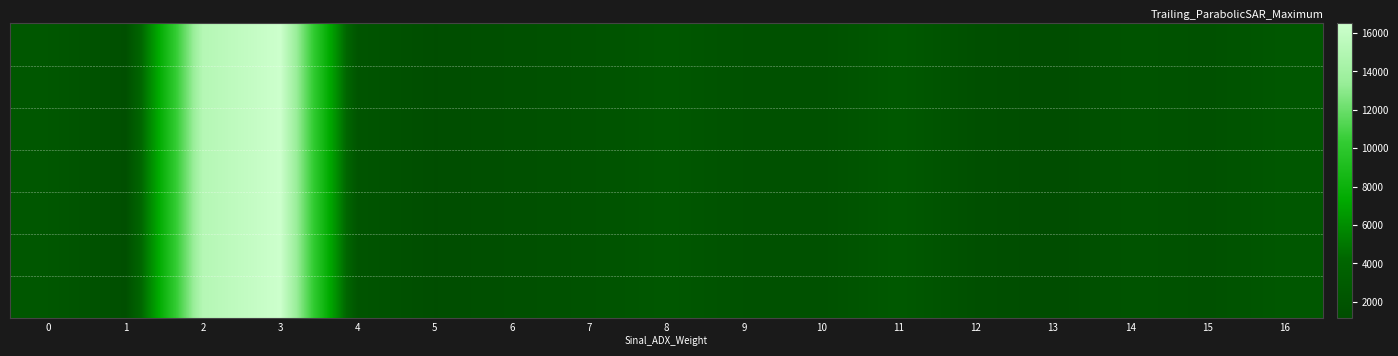

Between 3 and 11, which is larger?

3